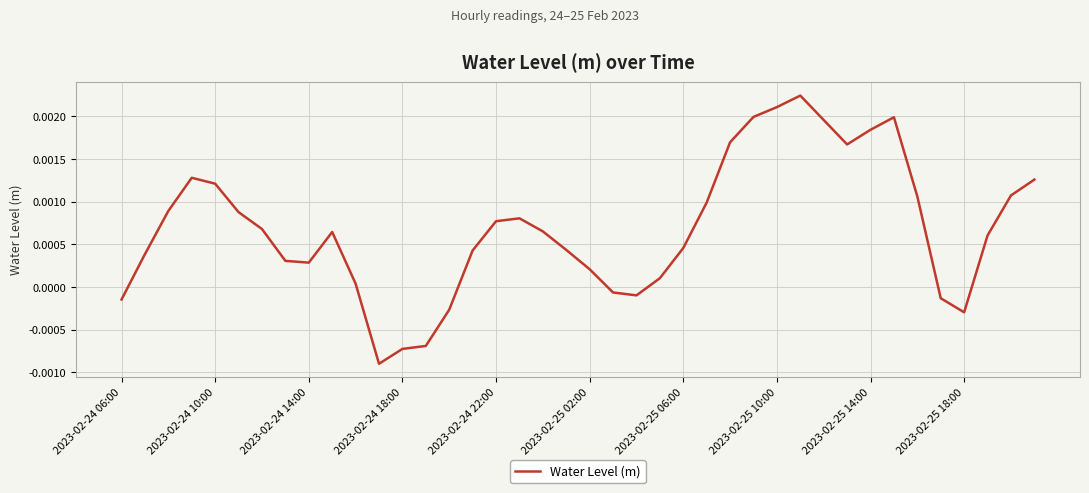

How many lines are shown in the chart?

1